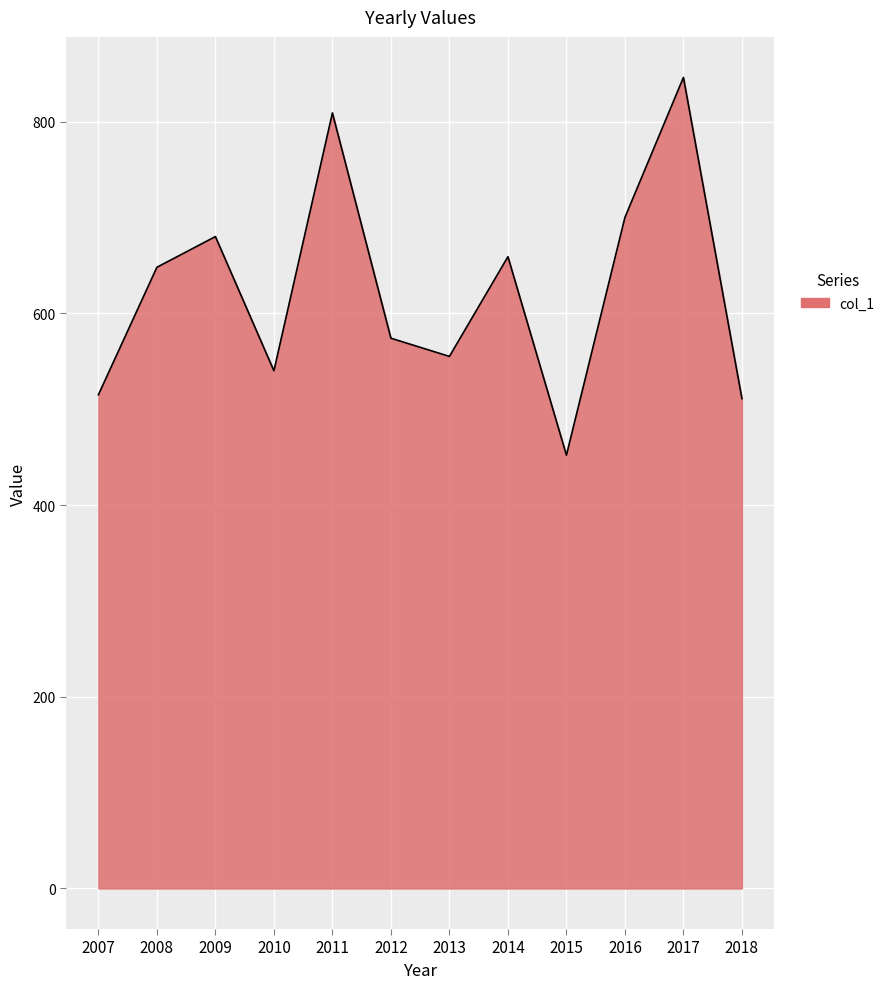

Reading left to right, what are all the values shown in this chart?

2007=515	2008=648	2009=680	2010=540	2011=809	2012=574	2013=555	2014=659	2015=452	2016=700	2017=846	2018=511